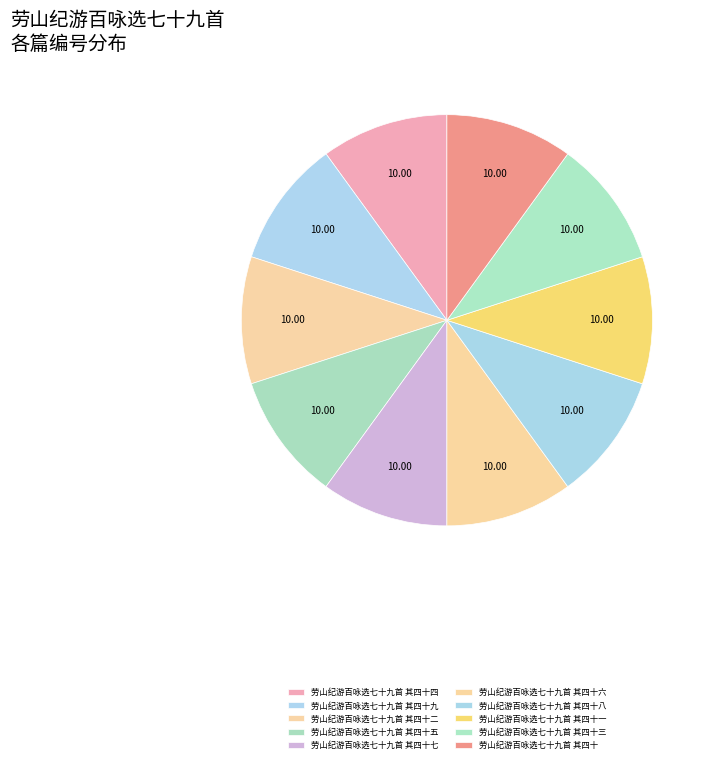

How many slices are in this pie chart?

10